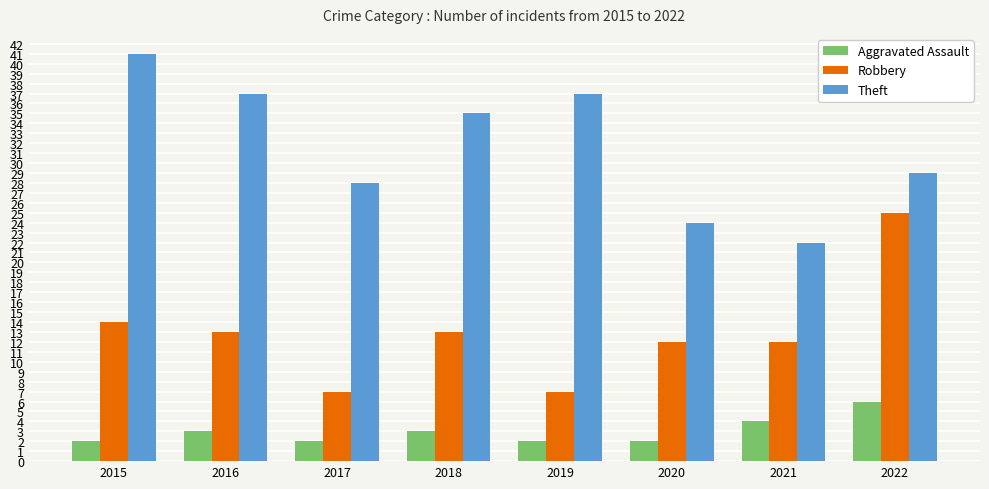

Which label corresponds to the largest value in the chart?

2015